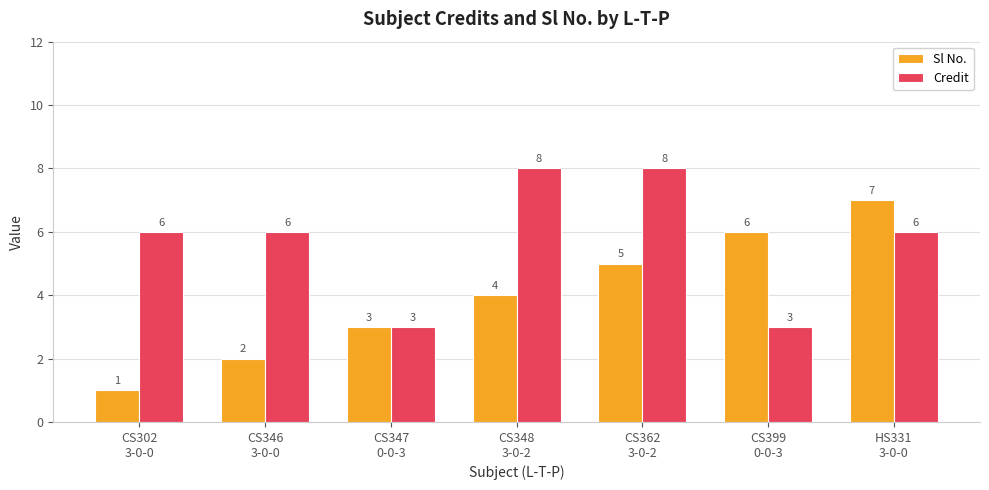

What position from the left is HS331
3-0-0?

7